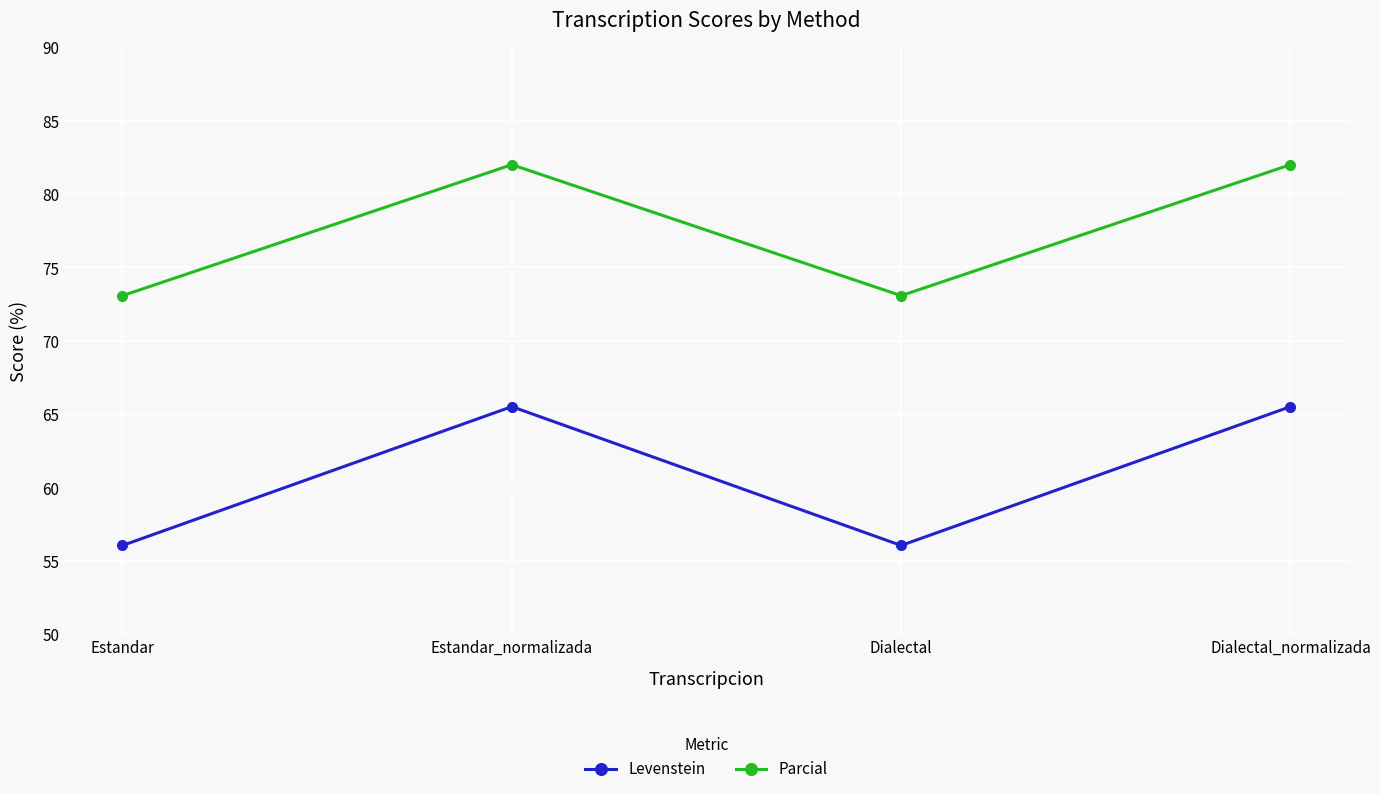

What is the minimum value shown in the chart?

56.1